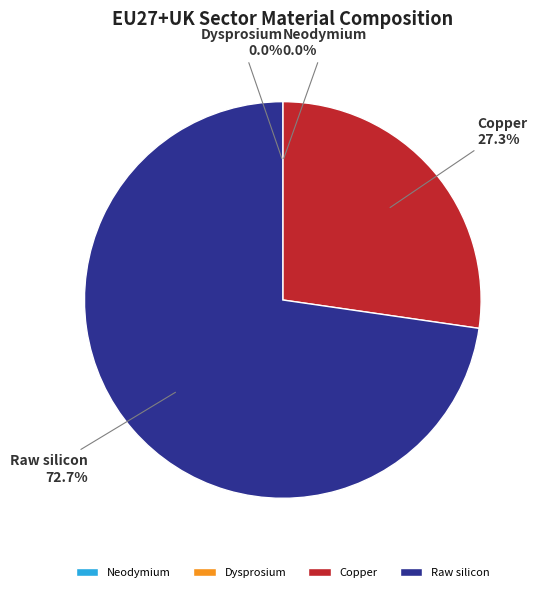

What percentage do Raw silicon and Neodymium together represent?

72.7%